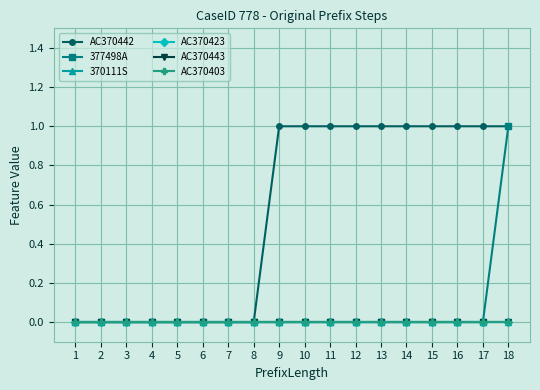

Reading right to left, extract all data points from this chart.

AC370442: 1	1	1	1	1	1	1	1	1	1	0	0	0	0	0	0	0	0
377498A: 1	0	0	0	0	0	0	0	0	0	0	0	0	0	0	0	0	0
370111S: 0	0	0	0	0	0	0	0	0	0	0	0	0	0	0	0	0	0
AC370423: 0	0	0	0	0	0	0	0	0	0	0	0	0	0	0	0	0	0
AC370443: 0	0	0	0	0	0	0	0	0	0	0	0	0	0	0	0	0	0
AC370403: 0	0	0	0	0	0	0	0	0	0	0	0	0	0	0	0	0	0